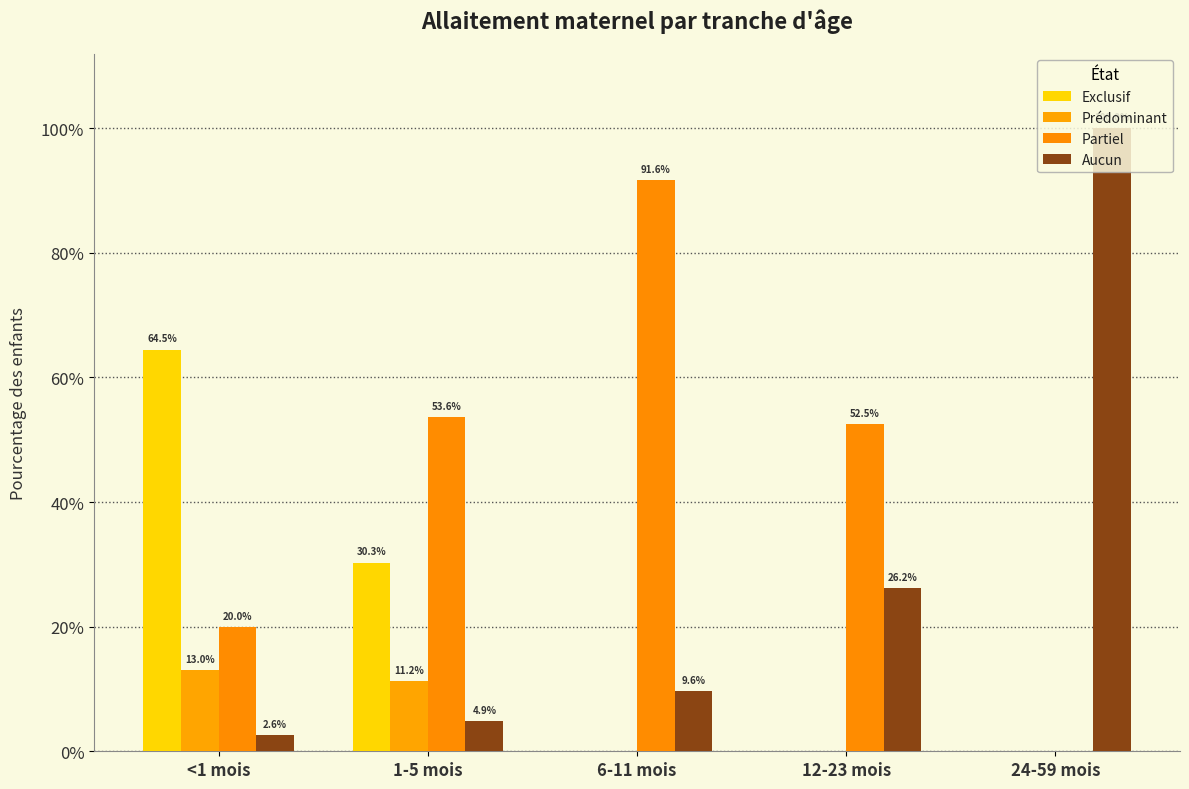

Does the chart contain stacked bars?

No